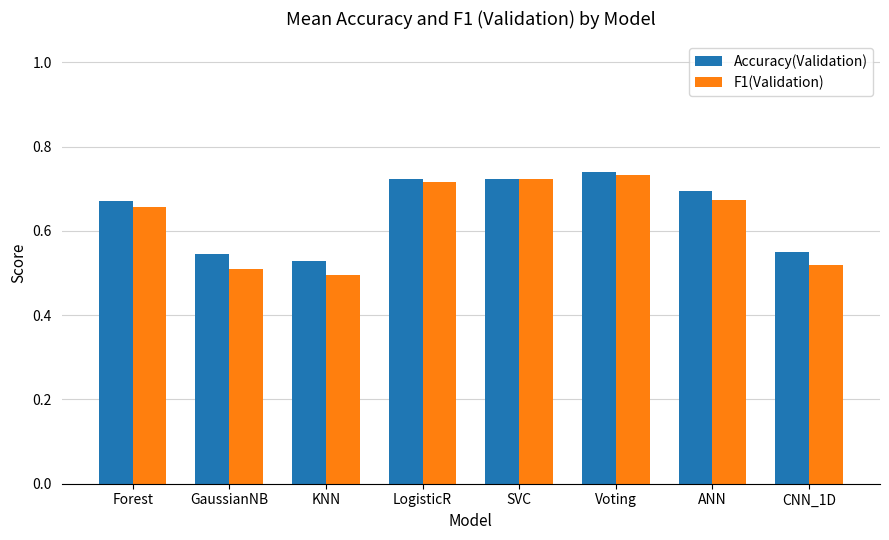

At how many categories does at least one series exceed 0?

8